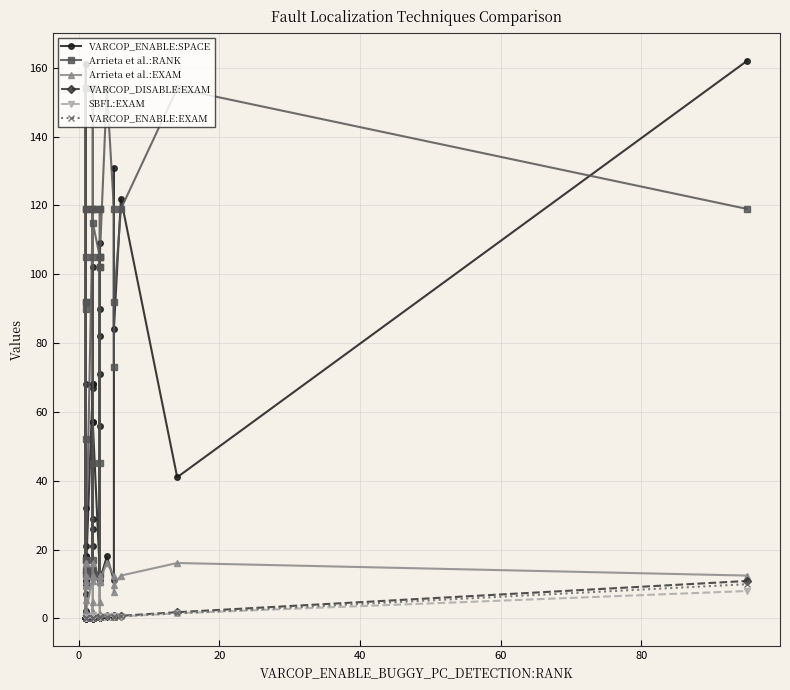

What are all the series names shown in the legend?

VARCOP_ENABLE:SPACE, Arrieta et al.:RANK, Arrieta et al.:EXAM, VARCOP_DISABLE:EXAM, SBFL:EXAM, VARCOP_ENABLE:EXAM